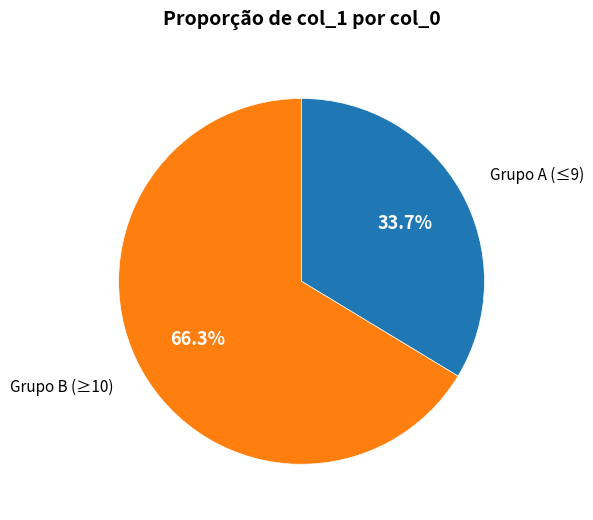

Which slice is the smallest?

Grupo A (≤9)